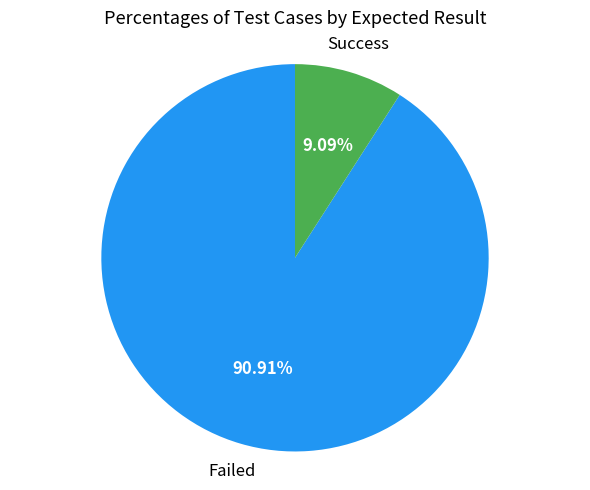

Which category has the biggest portion of the pie?

Failed